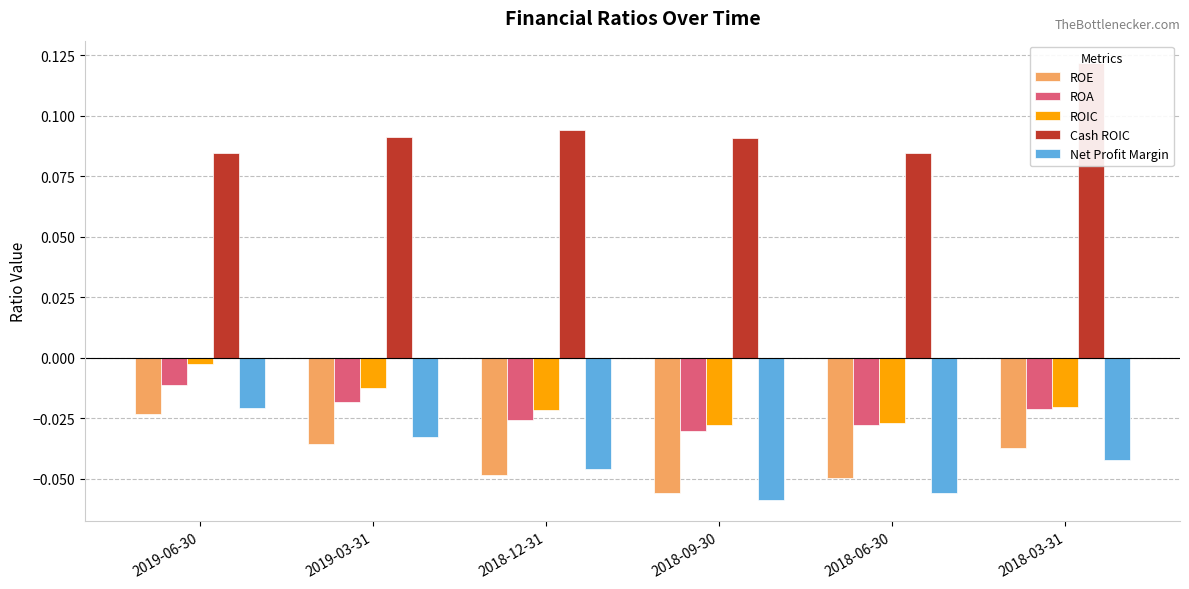

Between 2019-06-30 and 2018-09-30, which is larger?

2019-06-30